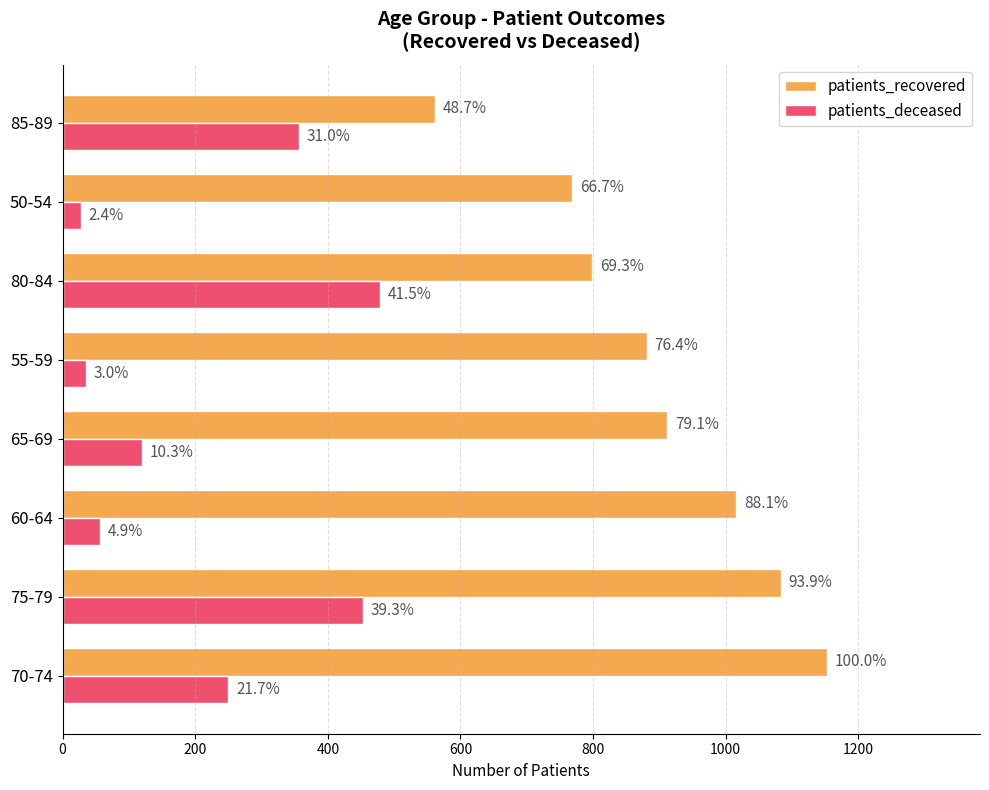

What are all the series names shown in the legend?

patients_recovered, patients_deceased